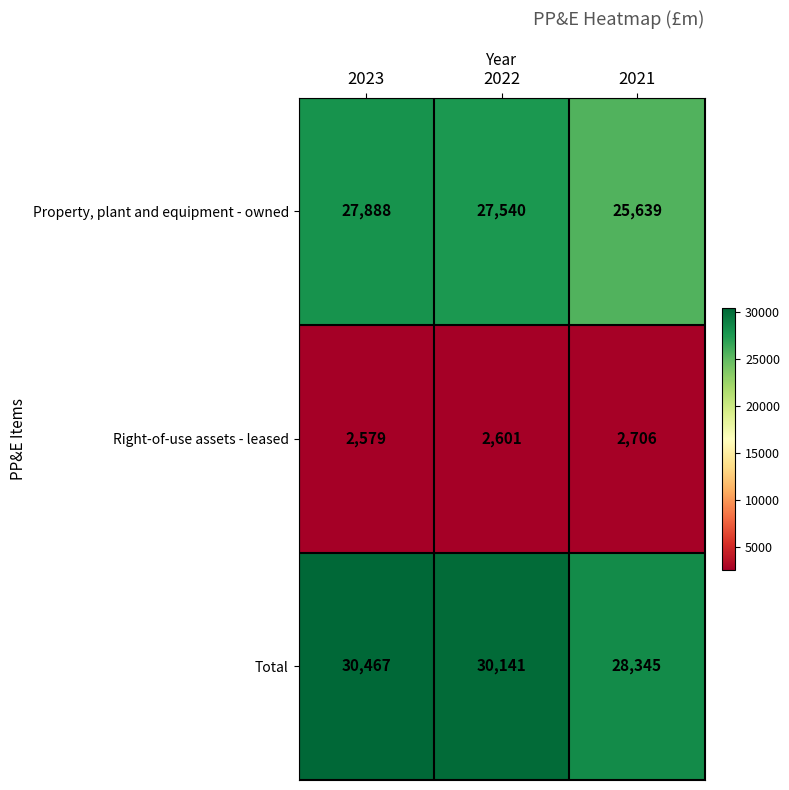

Reading right to left, list all the values displayed in this chart.

Property, plant and equipment - owned: 2021=25639	2022=27540	2023=27888
Right-of-use assets - leased: 2021=2706	2022=2601	2023=2579
Total: 2021=28345	2022=30141	2023=30467